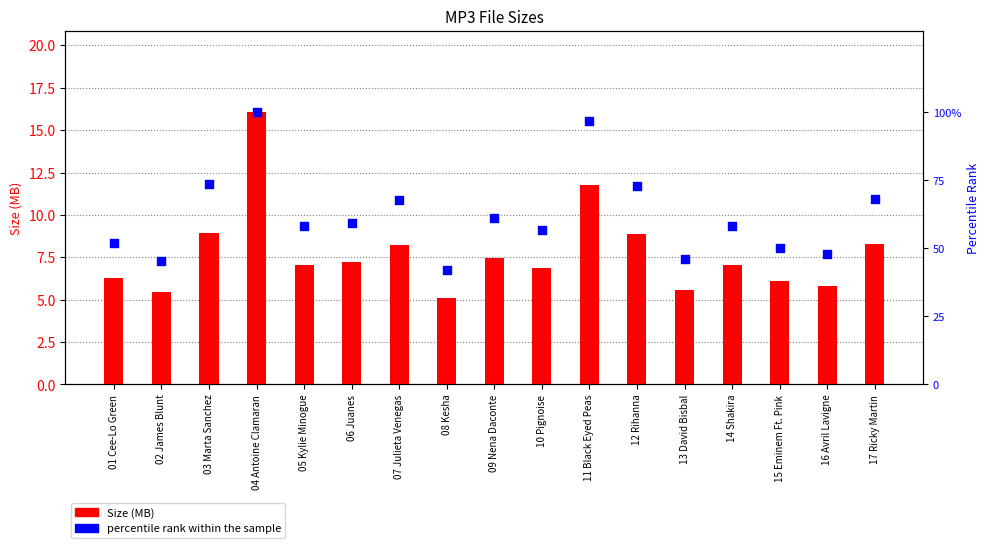

Which series contains the lowest Y value?

Size (MB)